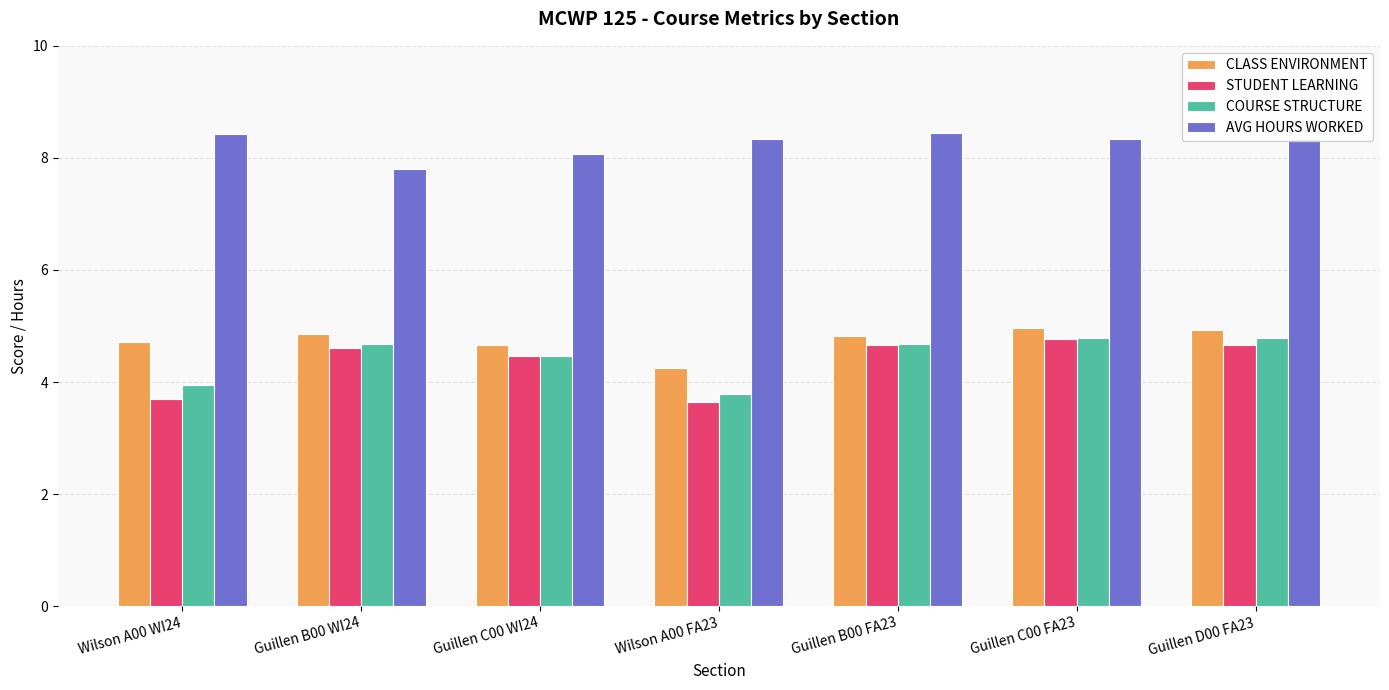

What is the spread (max minus min) of values at Wilson A00 WI24?

4.7